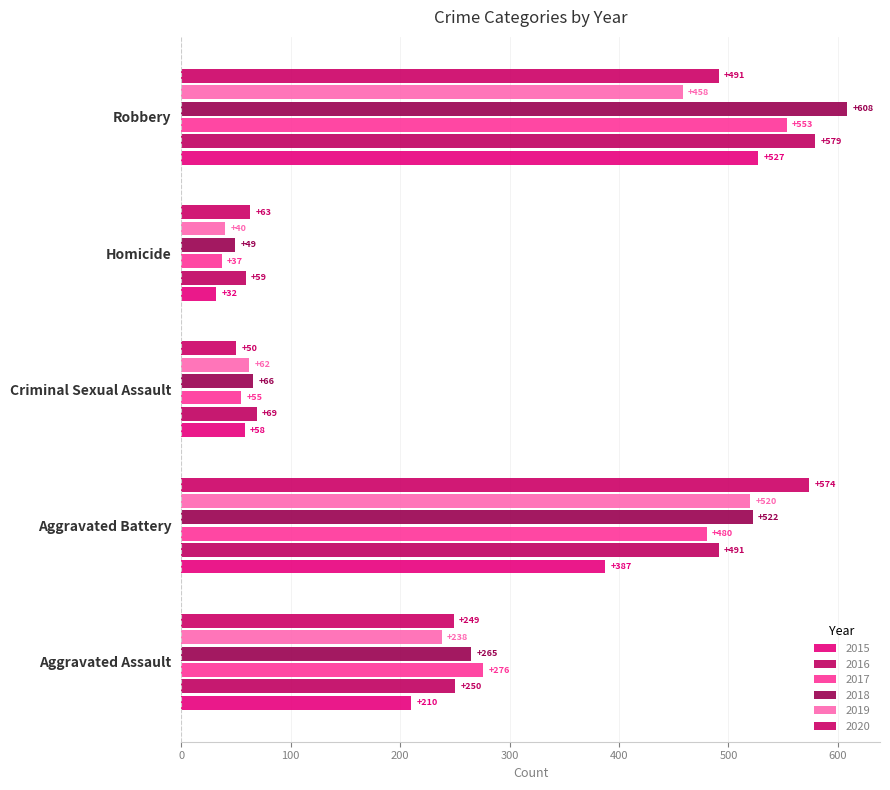

How many categories are shown in the chart?

5